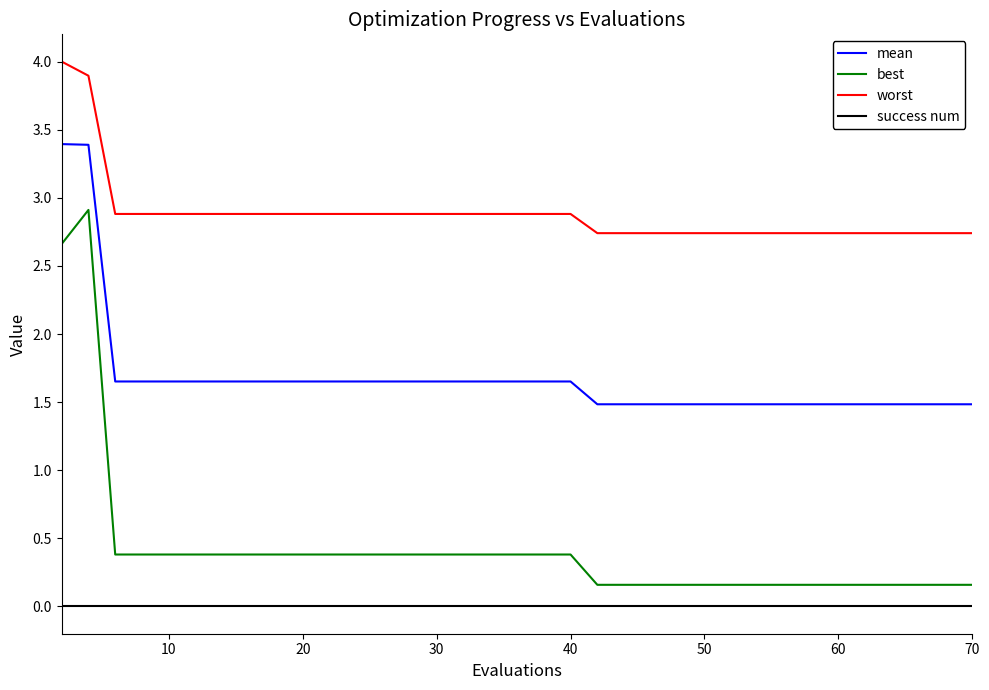

List the series in order of their peak value, highest first.

worst, mean, best, success num